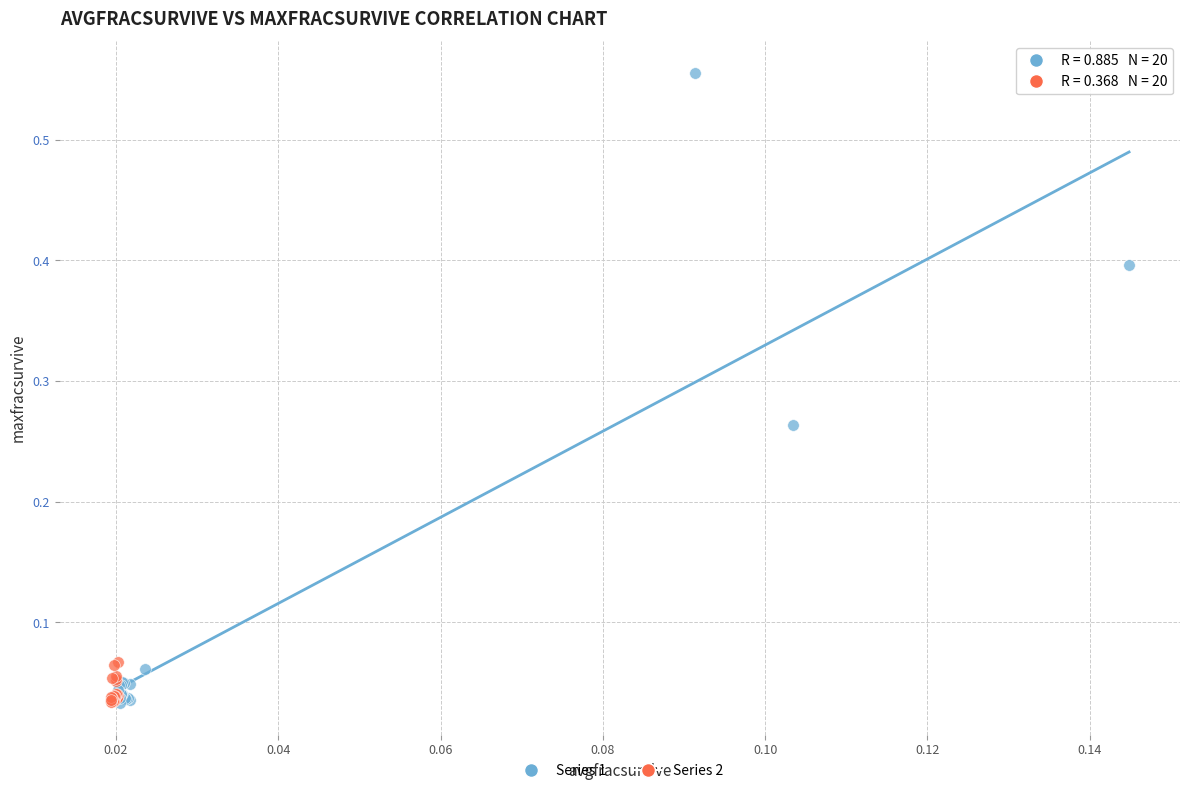

Which series has the largest Y range (max minus min)?

Series 1